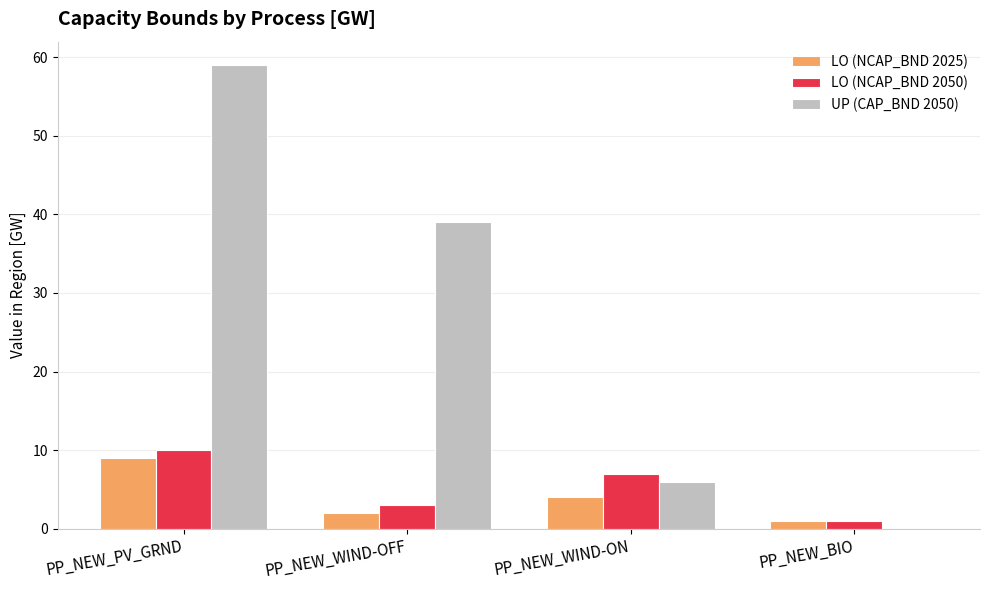

What is the difference between the LO (NCAP_BND 2050) values at PP_NEW_PV_GRND and PP_NEW_WIND-ON?

3